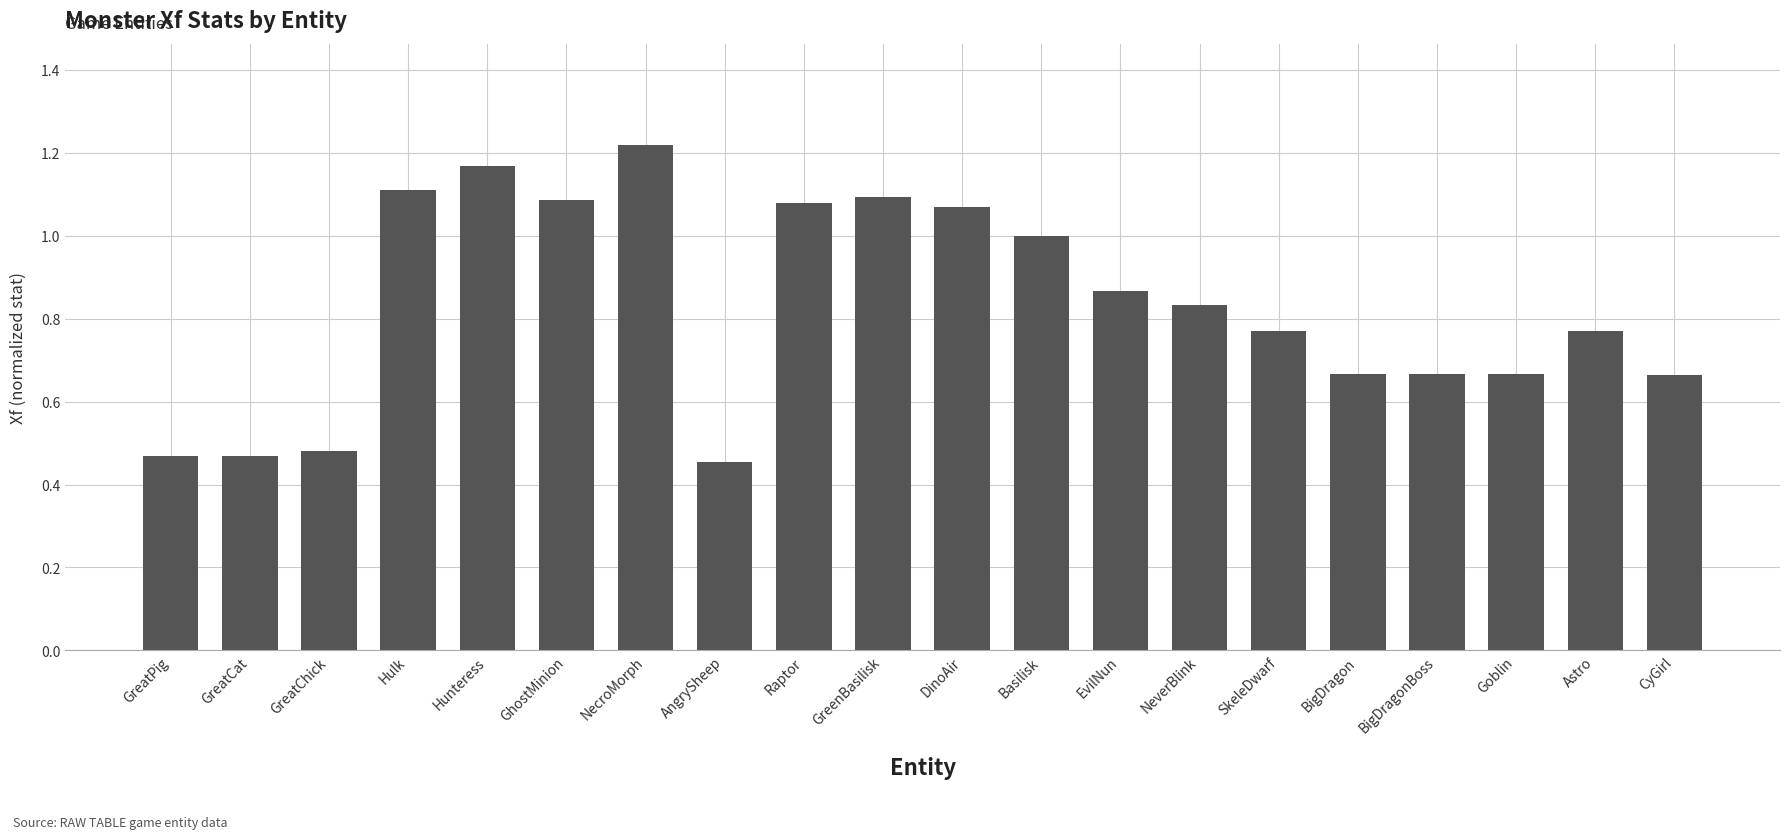

What position from the right is GreenBasilisk?

11